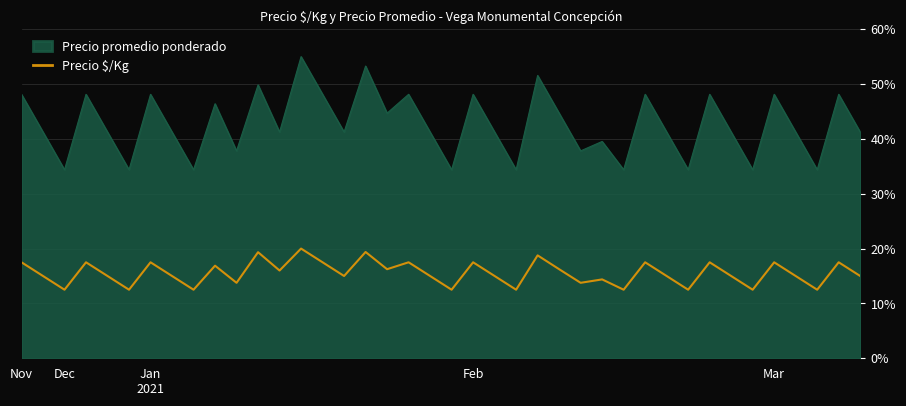

Rank the series by their average value, from highest to lowest.

Precio promedio ponderado, Precio $/Kg